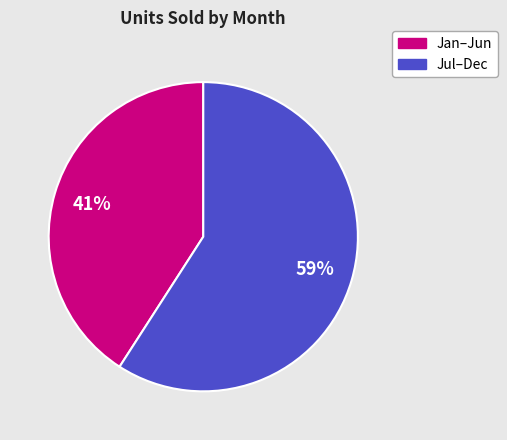

To the nearest percent, what is the difference between the largest and smallest slice percentages?

18%